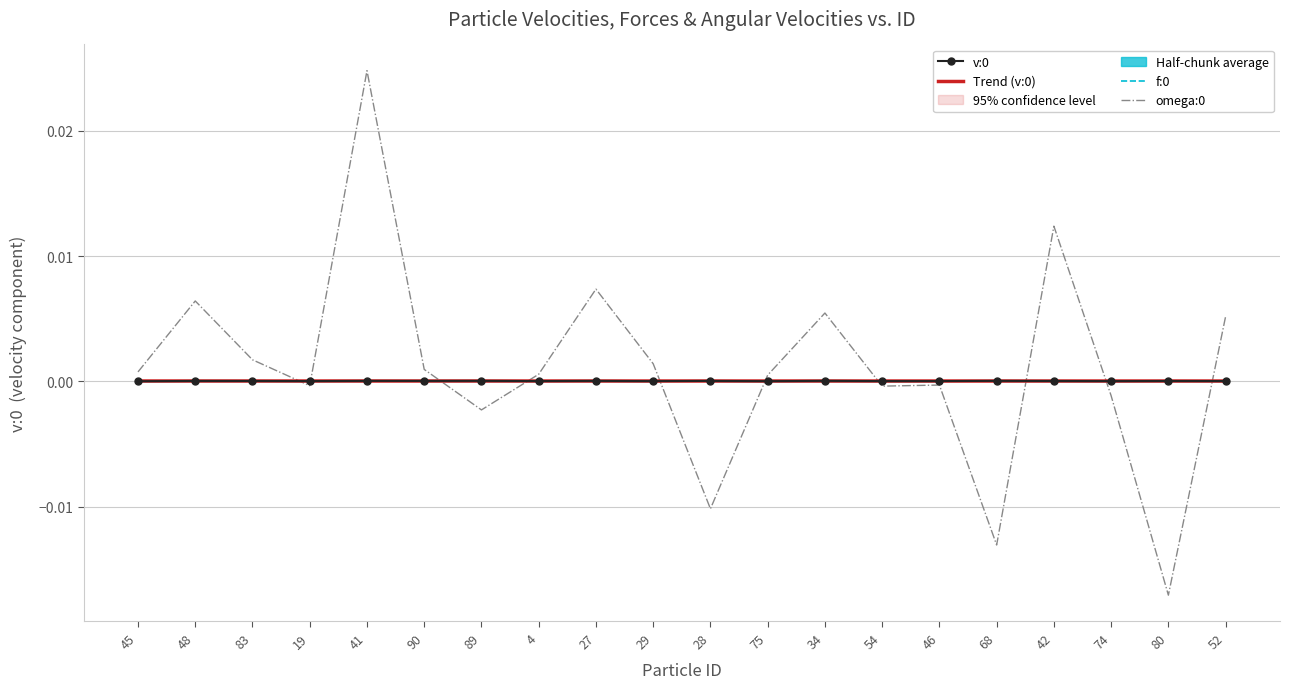

Which series has the widest spread of values?

omega:0